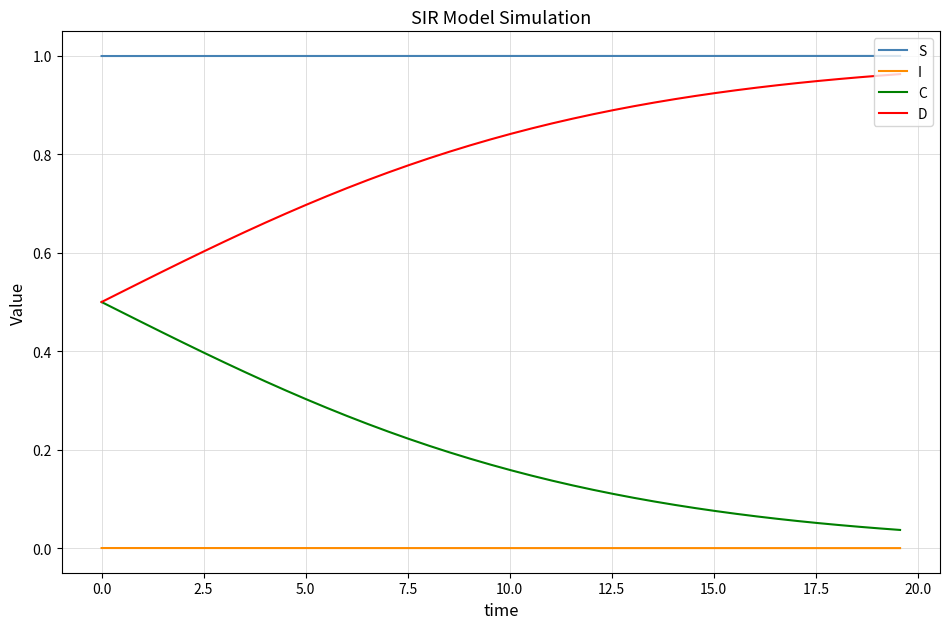

Which series has the largest total across all categories?

S